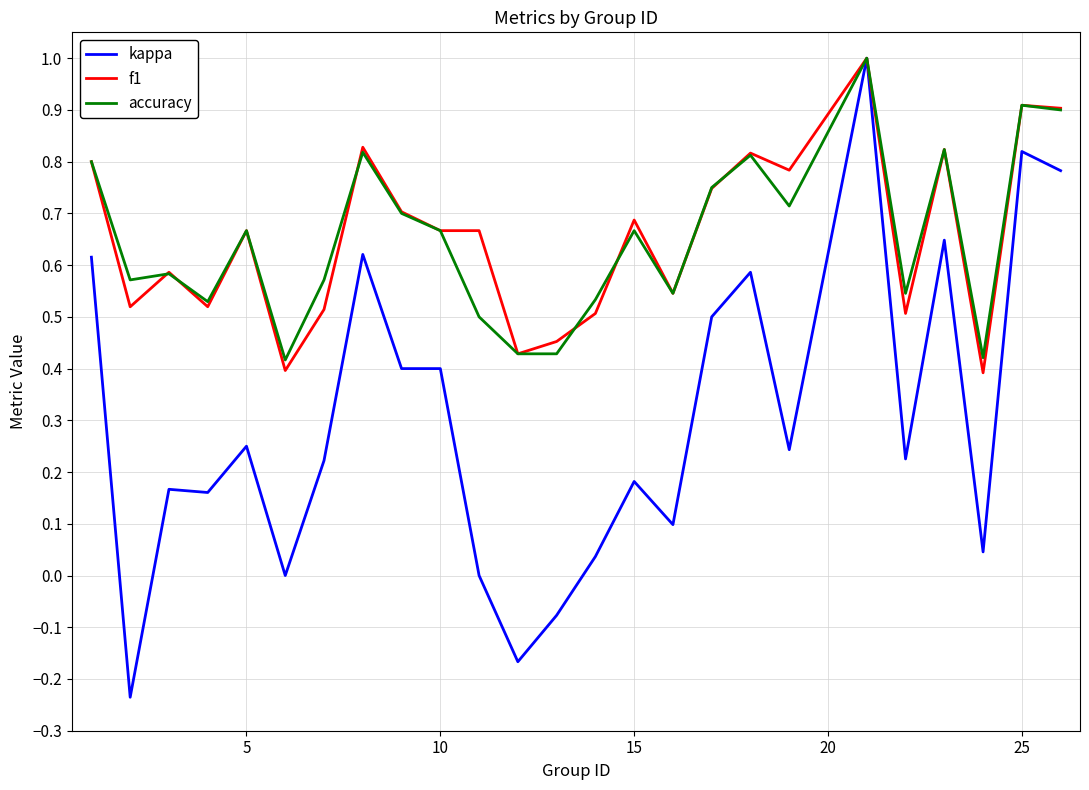

What is the greatest value displayed?

1.0